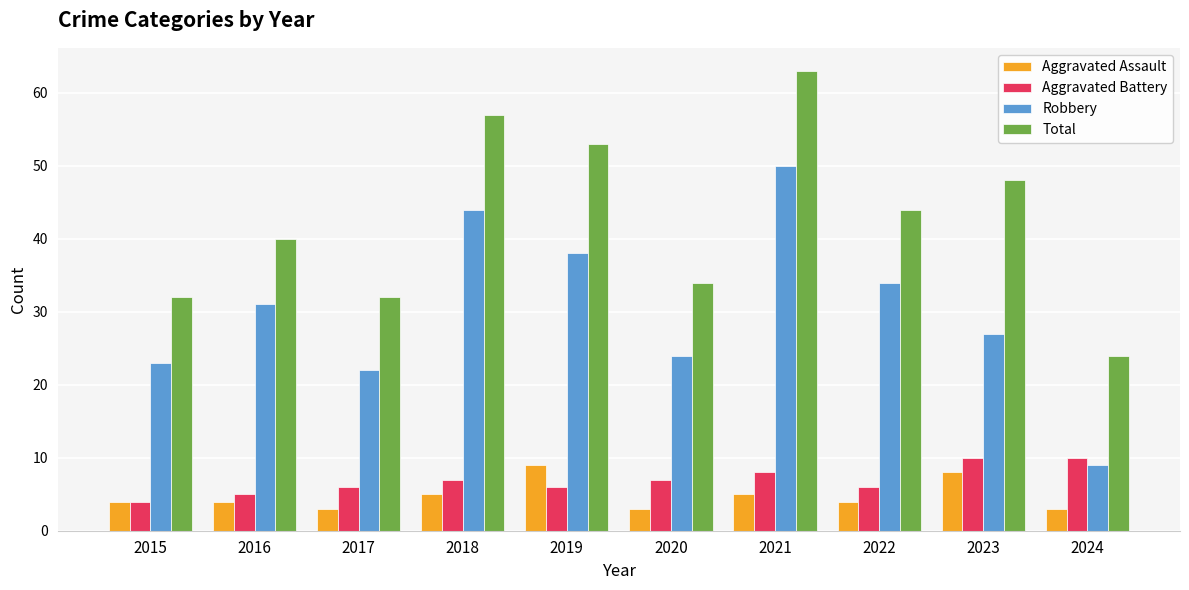

How many data points in Robbery are less than 31?

5